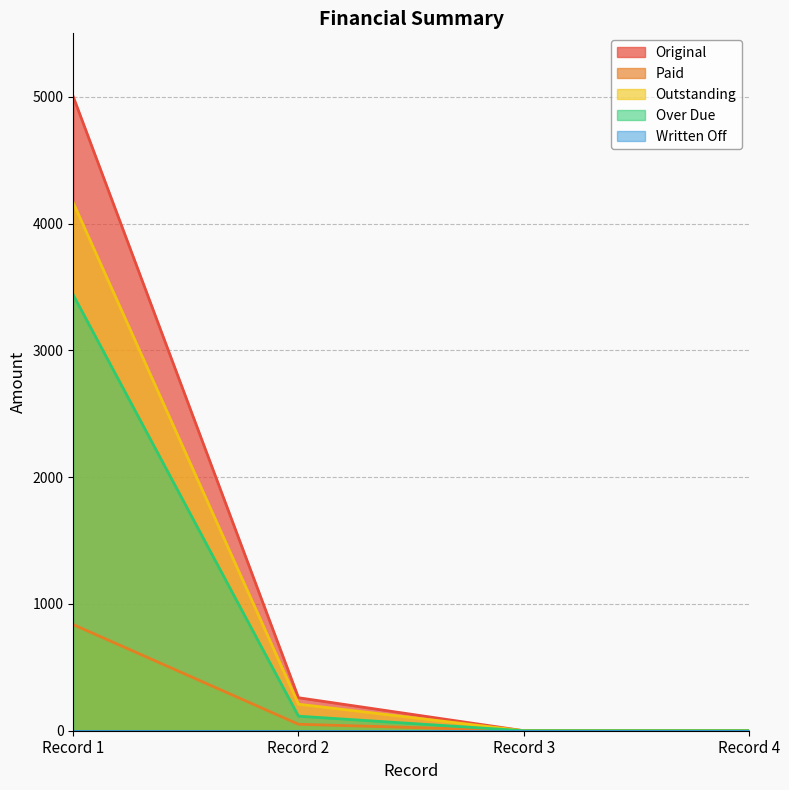

What is the value of the Outstanding point at the 1st from the left?

4163.3